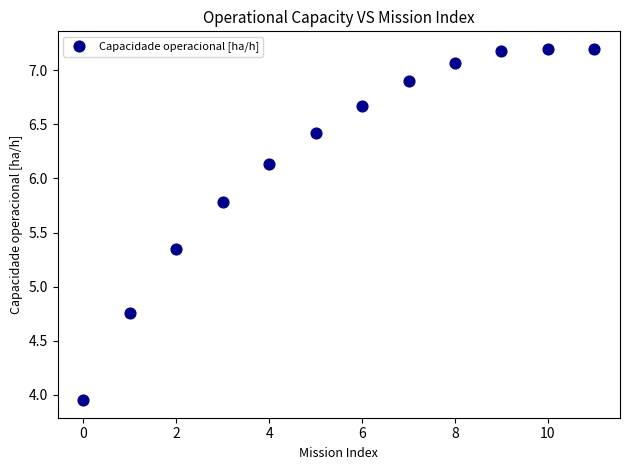

What is the range of Y values (max minus min)?

3.2